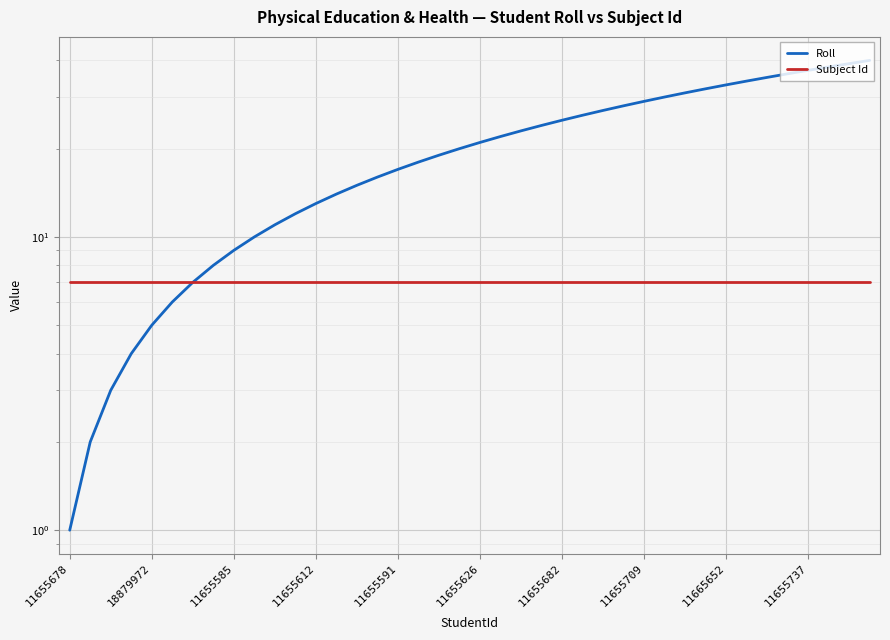

What is the value of the Roll point at the 35th from the left?

35